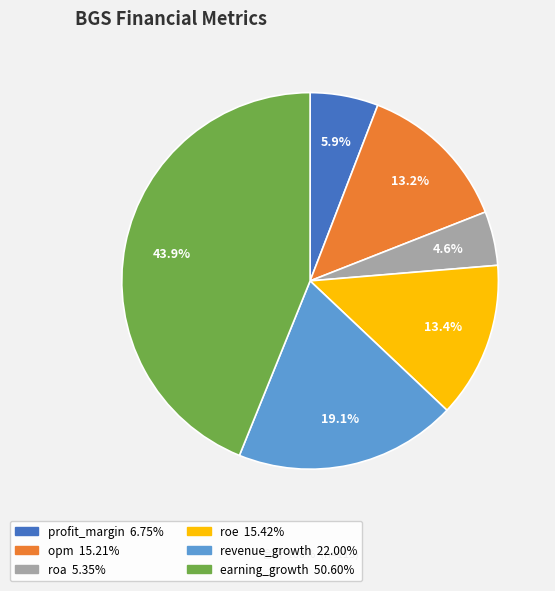

What percentage is the earning_growth slice, to the nearest percent?

44%